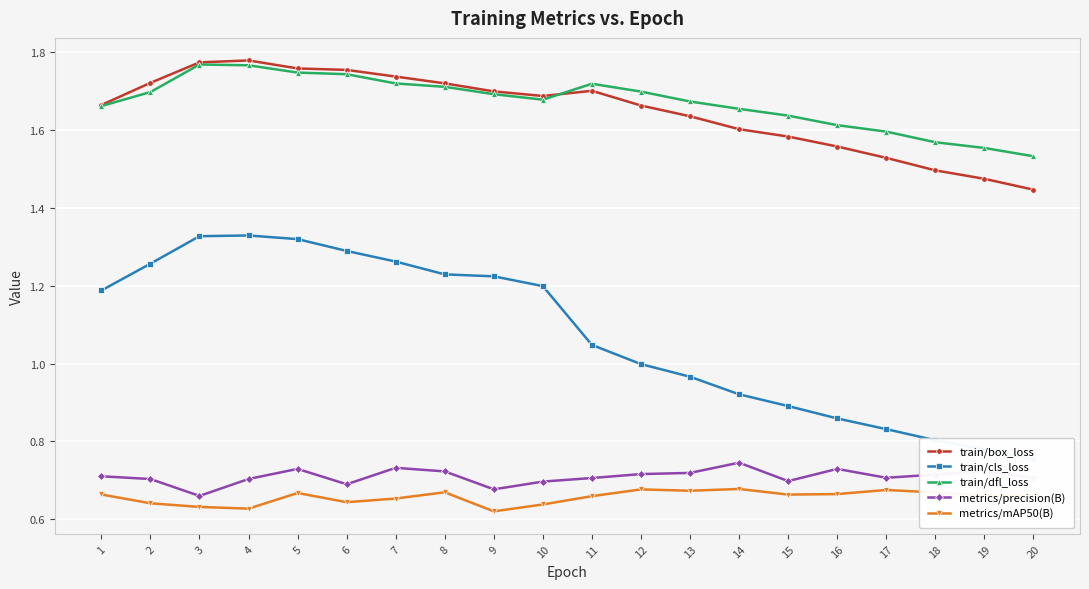

Reading right to left, what are all the values shown in this chart?

train/box_loss: 1.4	1.5	1.5	1.5	1.6	1.6	1.6	1.6	1.7	1.7	1.7	1.7	1.7	1.7	1.8	1.8	1.8	1.8	1.7	1.7
train/cls_loss: 0.8	0.8	0.8	0.8	0.9	0.9	0.9	1.0	1.0	1.0	1.2	1.2	1.2	1.3	1.3	1.3	1.3	1.3	1.3	1.2
train/dfl_loss: 1.5	1.6	1.6	1.6	1.6	1.6	1.7	1.7	1.7	1.7	1.7	1.7	1.7	1.7	1.7	1.7	1.8	1.8	1.7	1.7
metrics/precision(B): 0.7	0.7	0.7	0.7	0.7	0.7	0.7	0.7	0.7	0.7	0.7	0.7	0.7	0.7	0.7	0.7	0.7	0.7	0.7	0.7
metrics/mAP50(B): 0.7	0.7	0.7	0.7	0.7	0.7	0.7	0.7	0.7	0.7	0.6	0.6	0.7	0.7	0.6	0.7	0.6	0.6	0.6	0.7